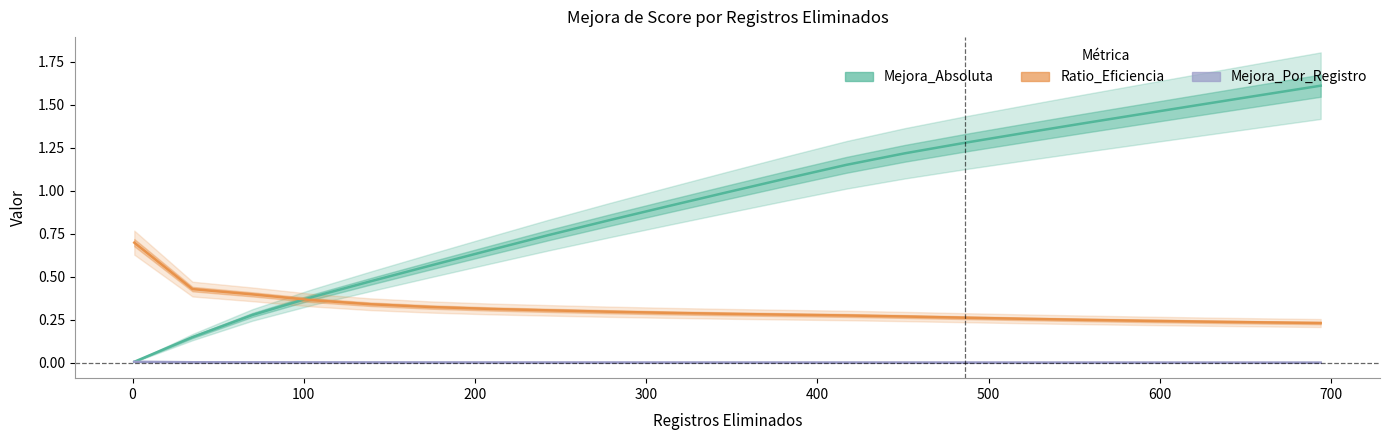

Count the Ratio_Eficiencia values in the range 0 to 1.

21